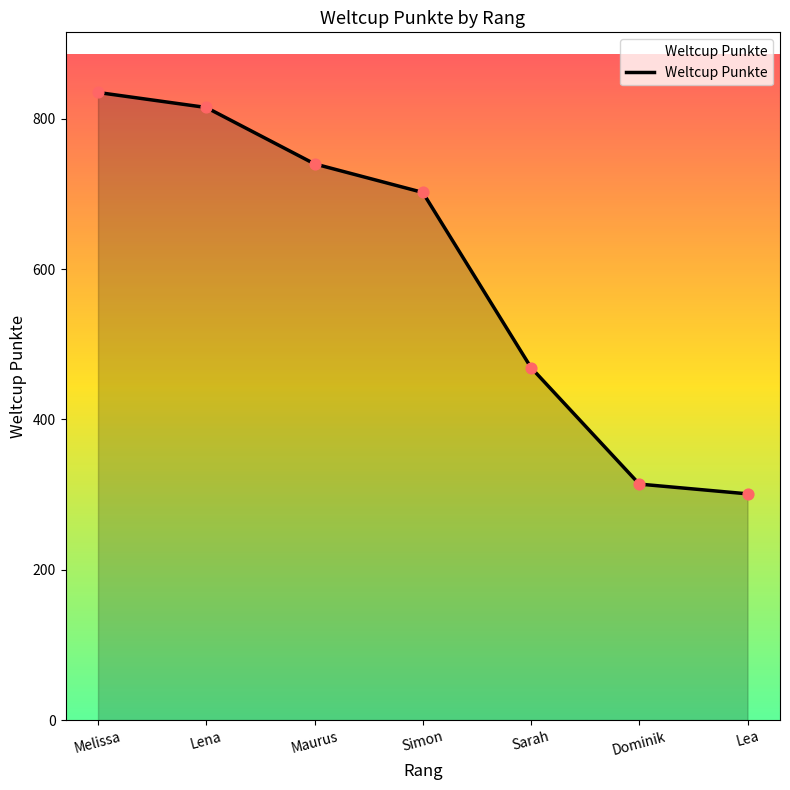

What is the ratio of the value at Dominik to the value at Simon?

0.4